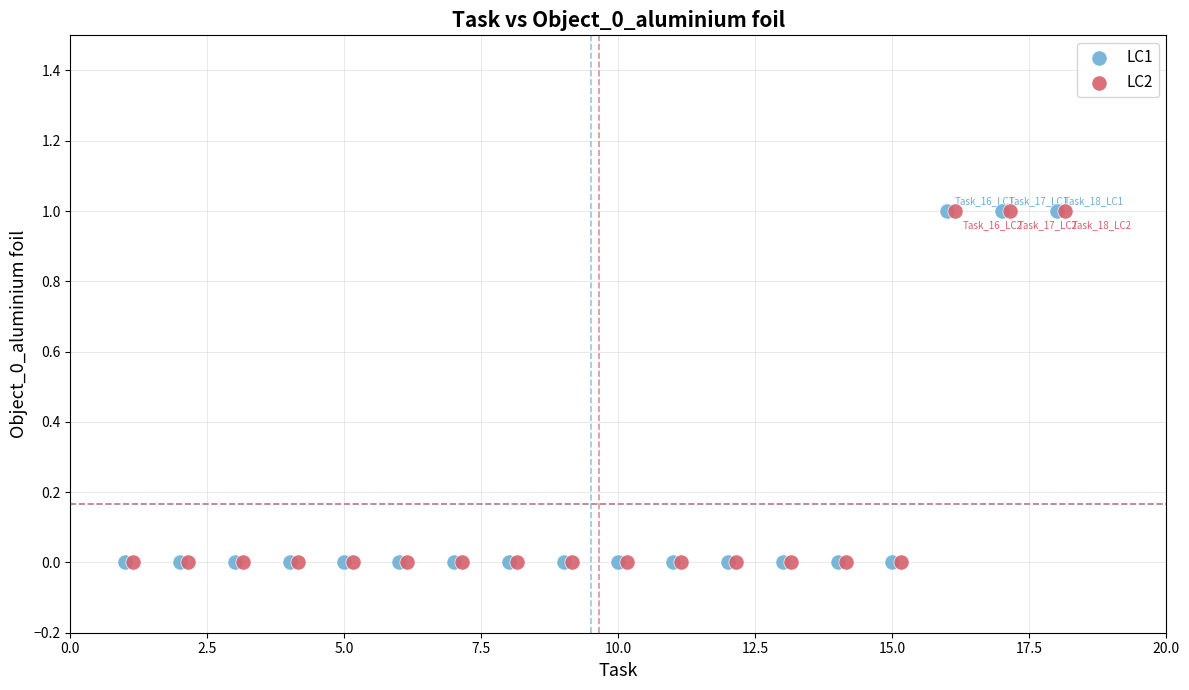

What are all the series names shown in the legend?

LC1, LC2